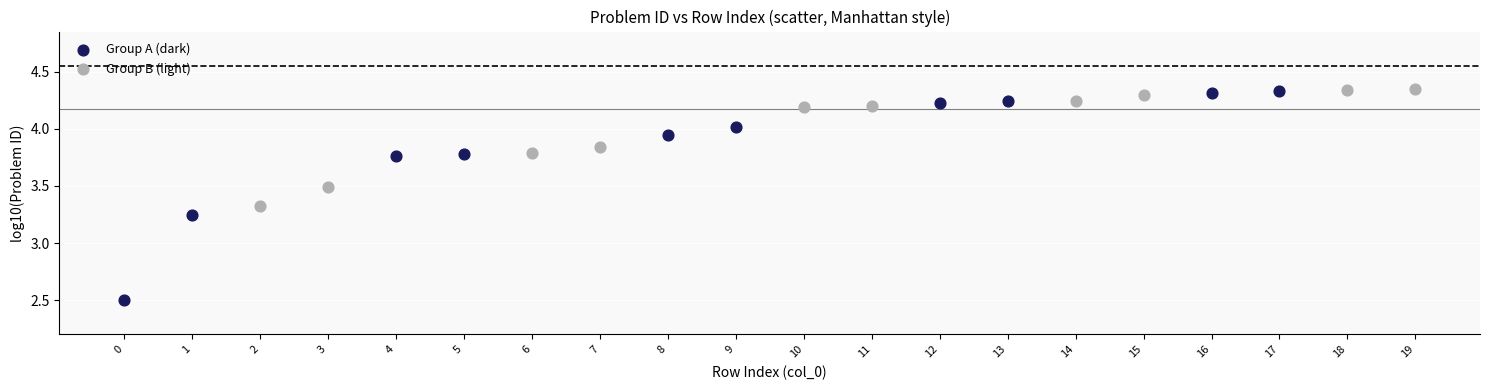

Which series has the widest spread of Y values?

Group A (dark)